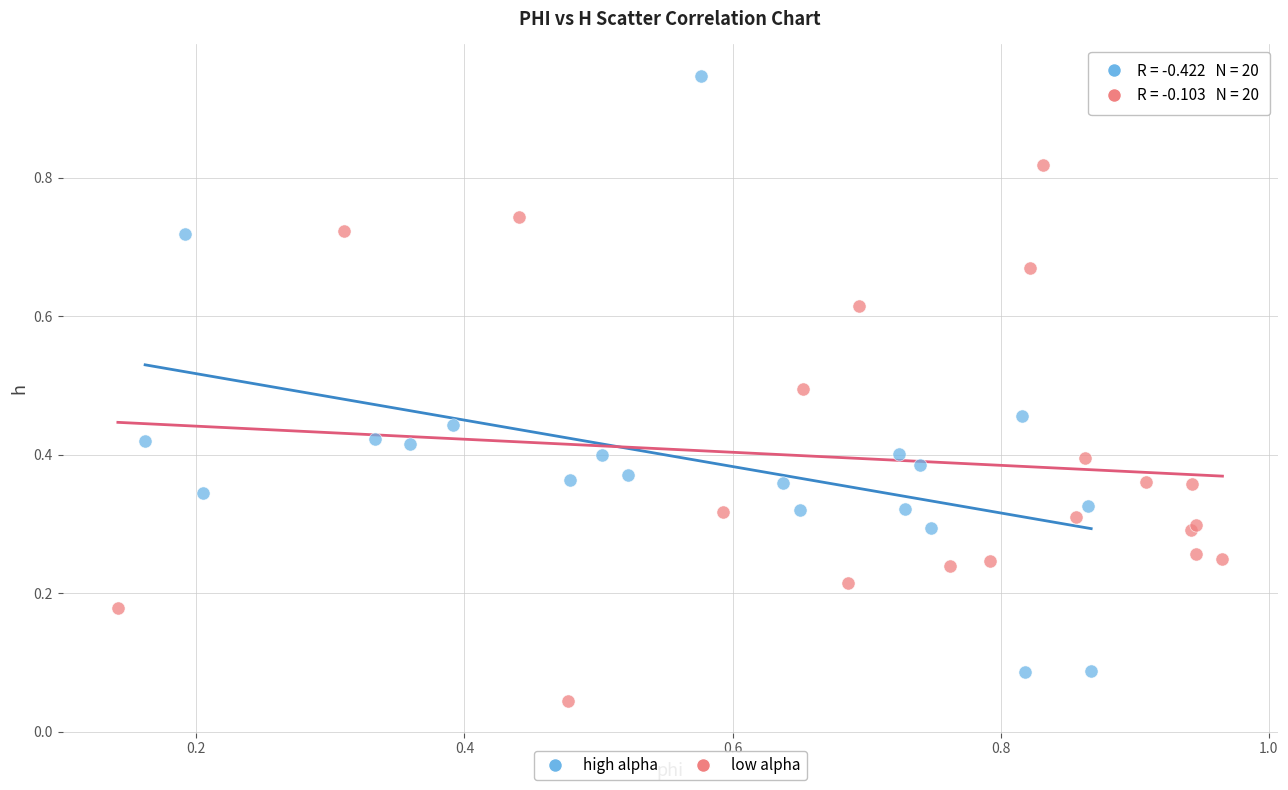

Which series reaches the maximum Y coordinate?

high alpha